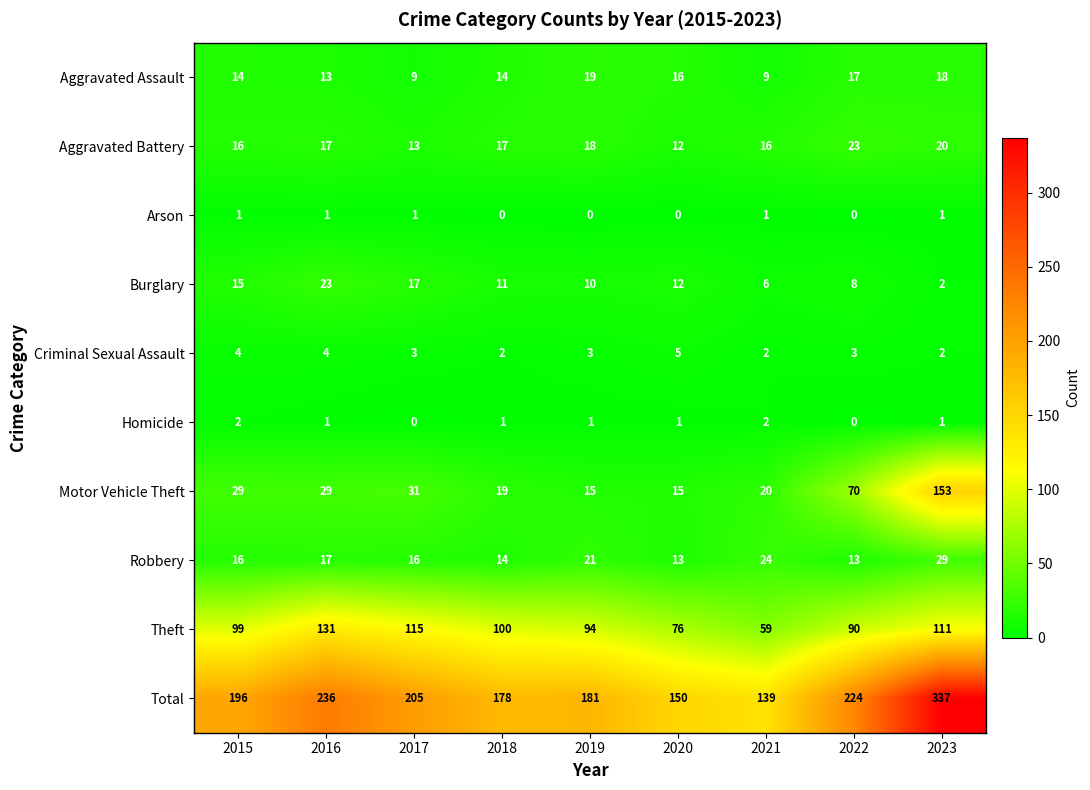

Read the Motor Vehicle Theft value at 2019, to the nearest 10.

20